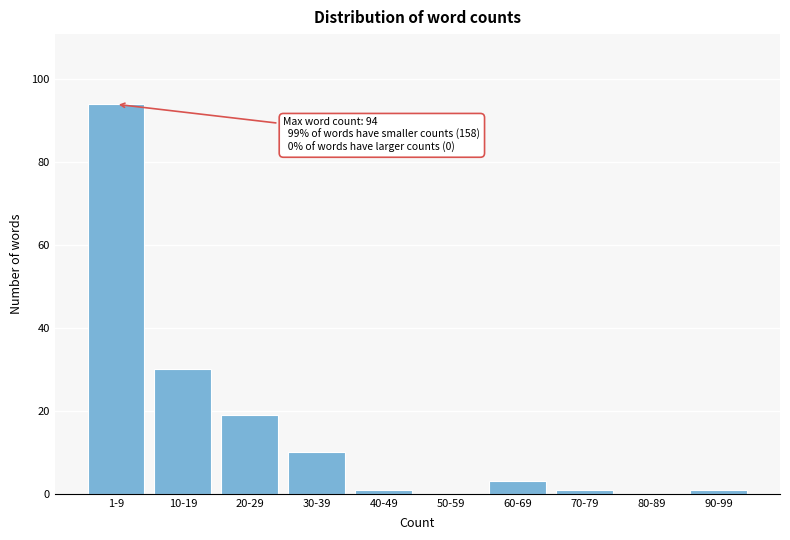

Reading left to right, what are all the values shown in this chart?

1-9=94	10-19=30	20-29=19	30-39=10	40-49=1	50-59=0	60-69=3	70-79=1	80-89=0	90-99=1